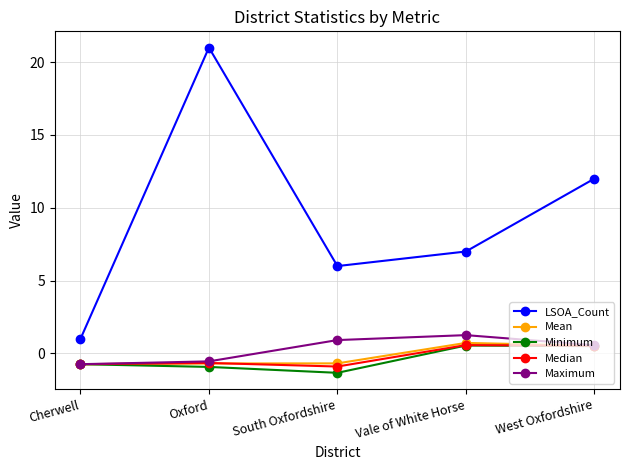

How many distinct data groups are displayed?

5